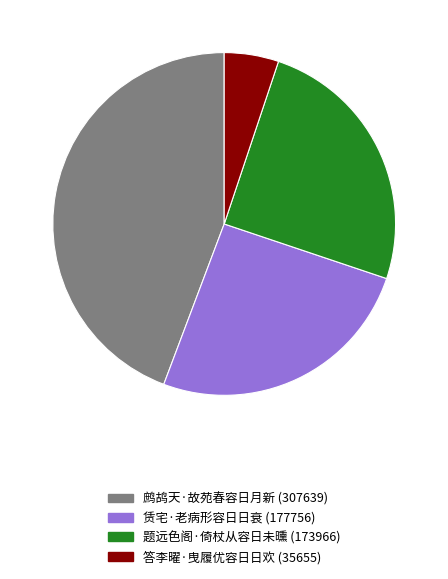

Do 题远色阁·倚杖从容日未曛 (173966) and 赁宅·老病形容日日衰 (177756) together represent more than half of the pie?

Yes